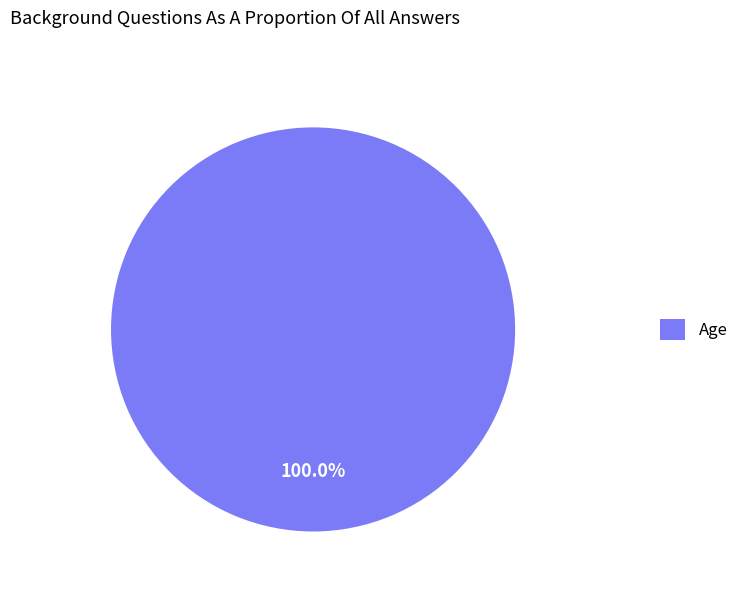

How many slices are in this pie chart?

1